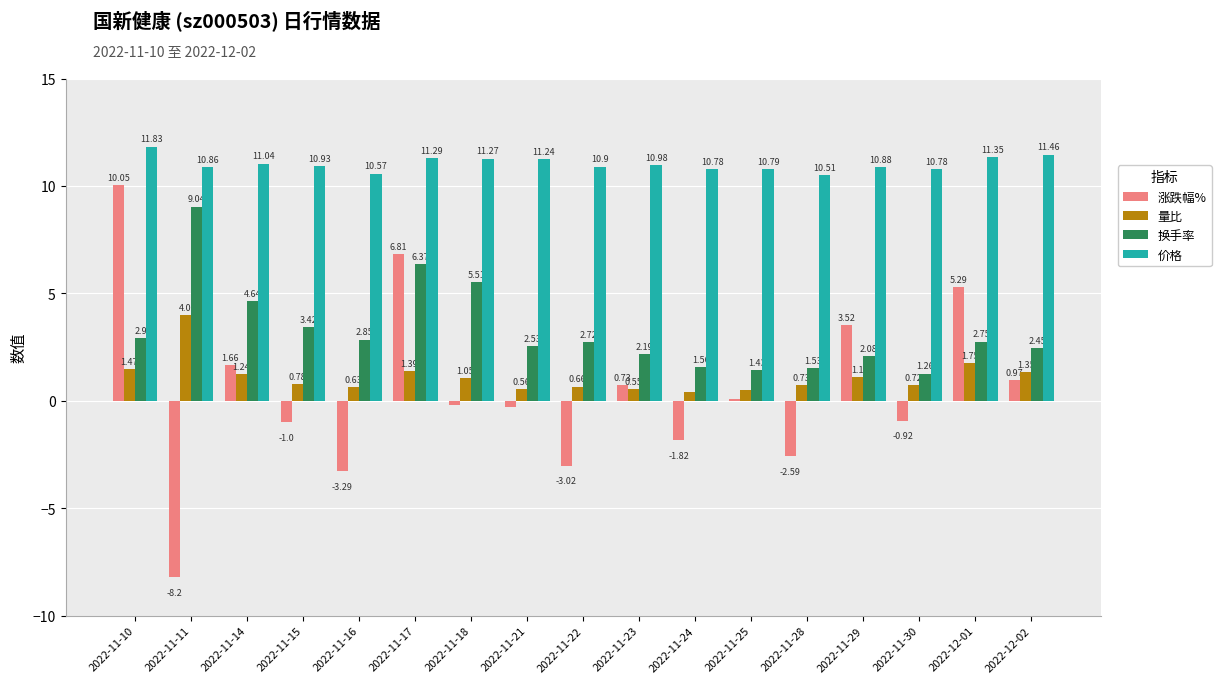

Does the chart contain stacked bars?

No